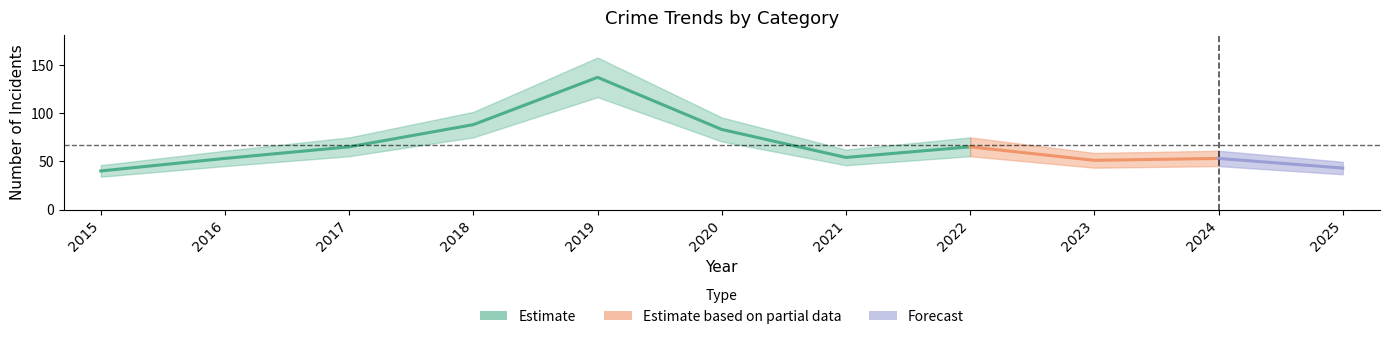

Is it true that Robbery equals 9 at 2016?

False